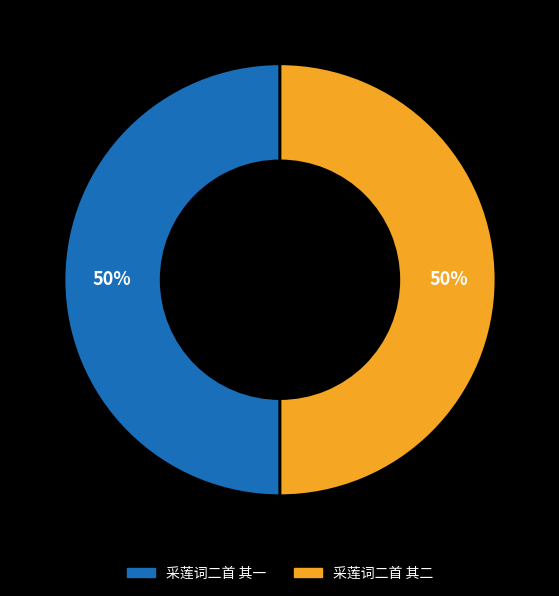

True or false: 采莲词二首 其二 accounts for 50% of the total.

True